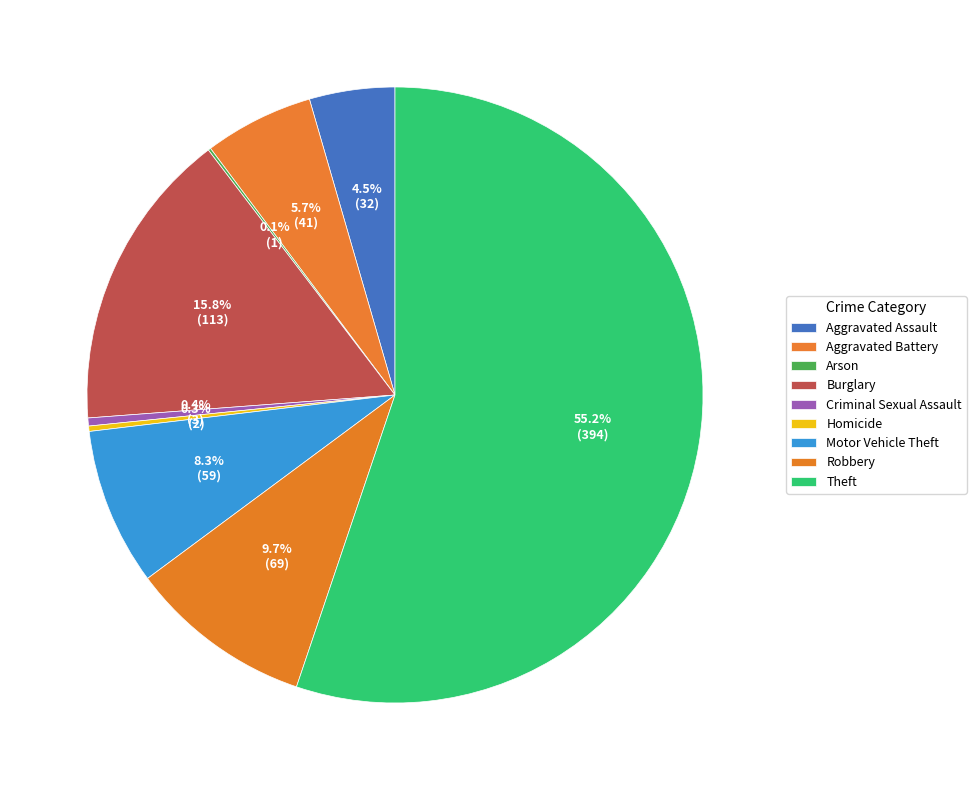

True or false: Arson accounts for 0% of the total.

True